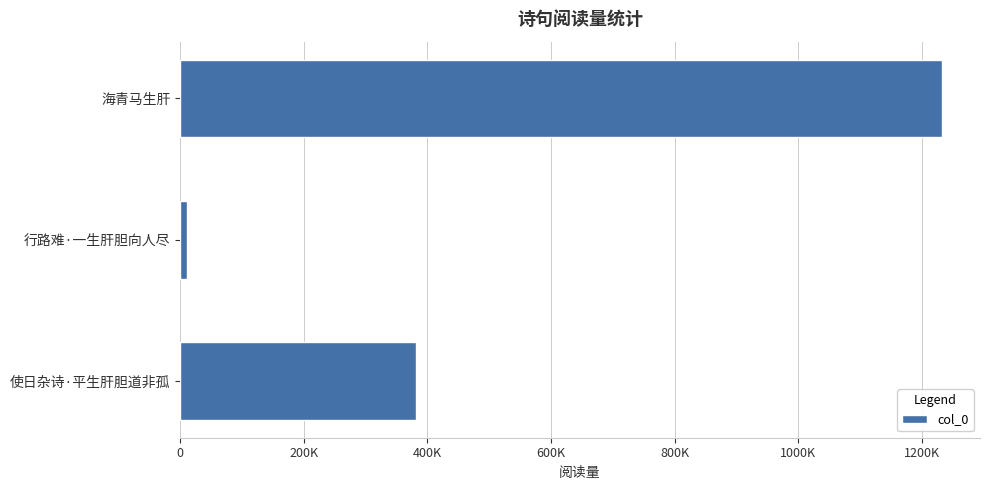

Does the chart contain any negative values?

No